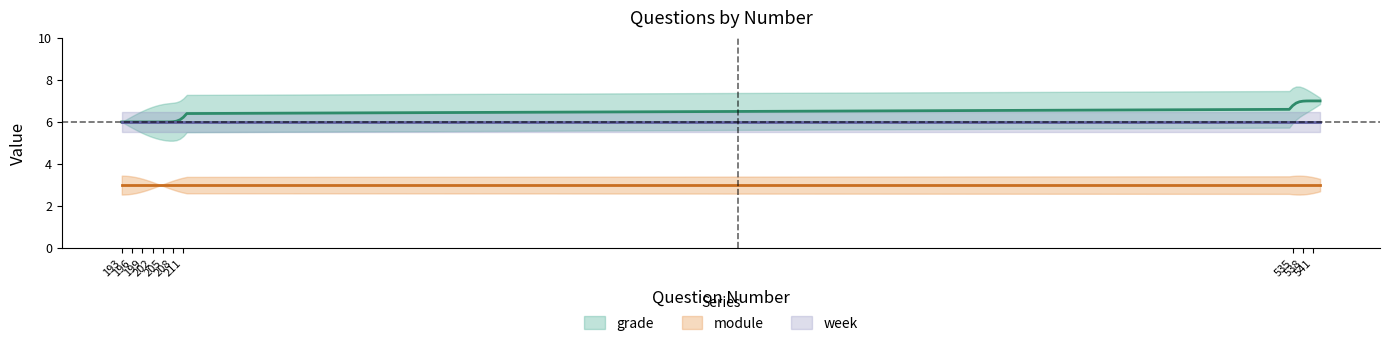

Is the value of week at 211 greater than the value of grade at 206?

No